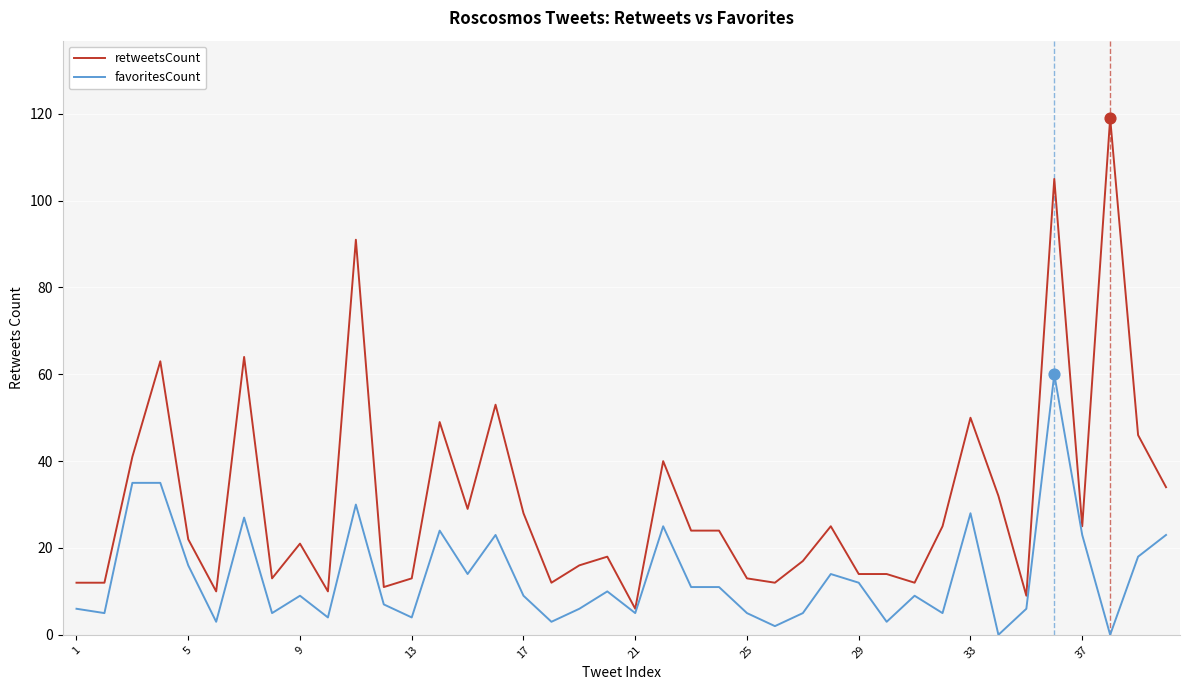

Which series has the largest total across all categories?

retweetsCount